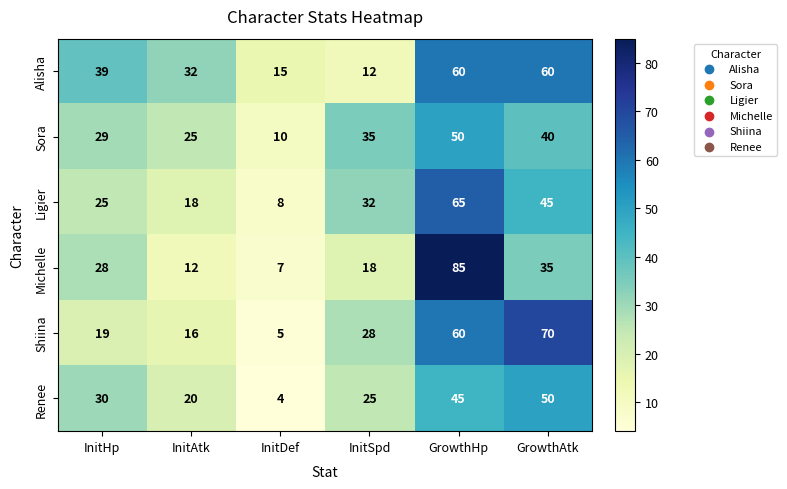

At GrowthAtk, list the series in order from largest to smallest.

Shiina, Alisha, Renee, Ligier, Sora, Michelle